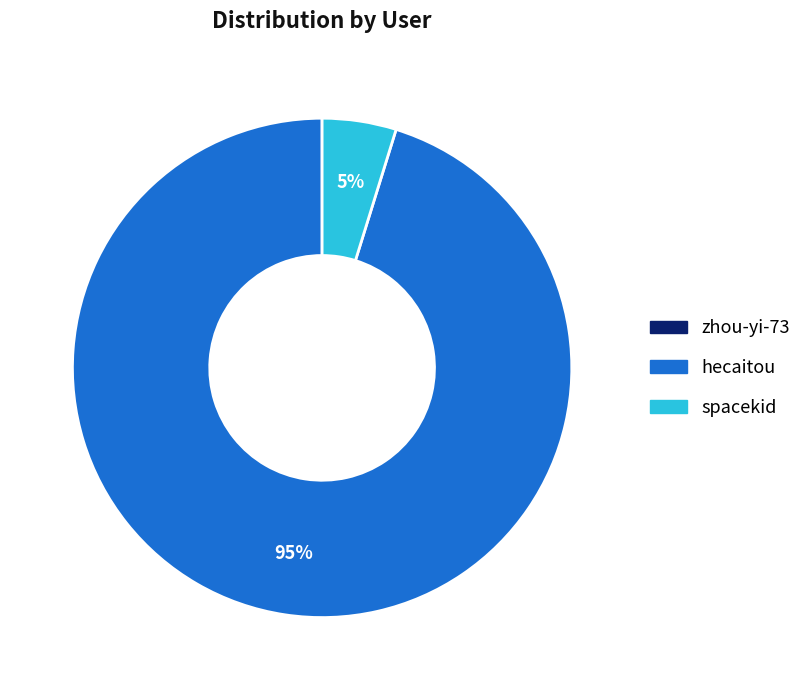

To the nearest percent, what is the difference between the largest and smallest slice percentages?

95%